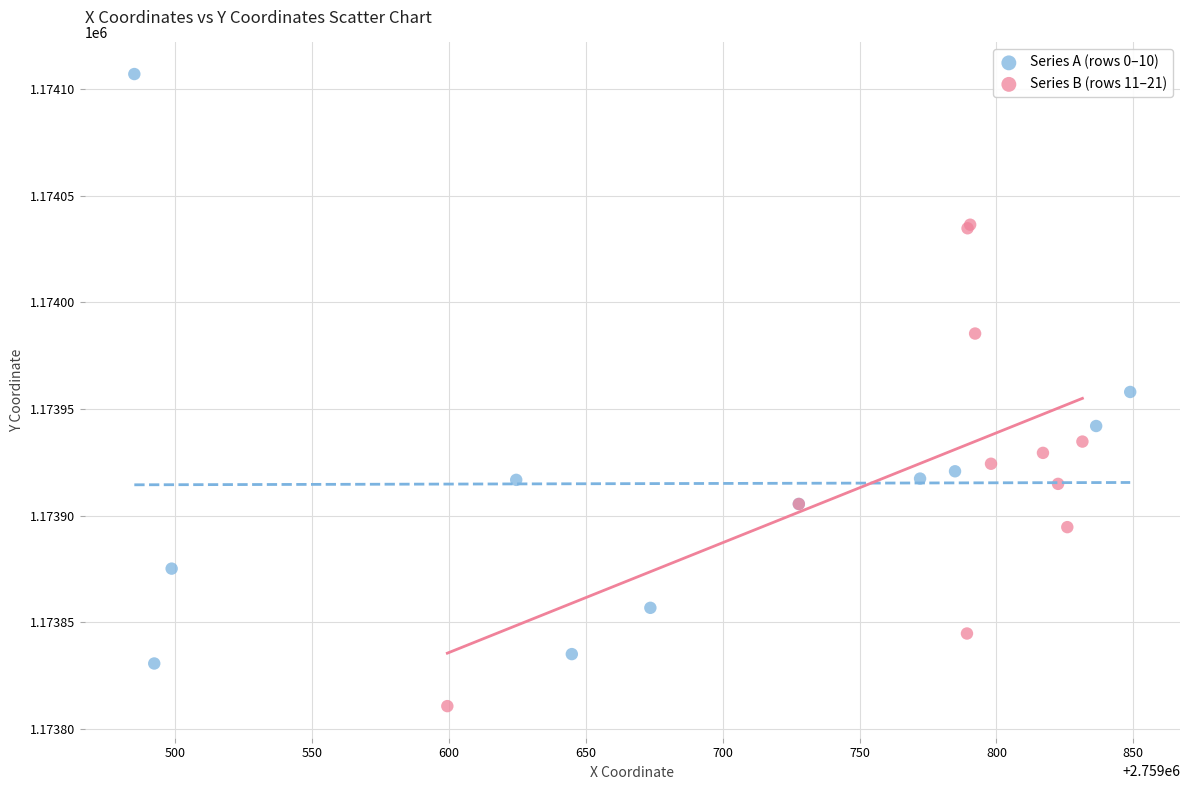

Which series has the widest spread of Y values?

Series A (rows 0–10)